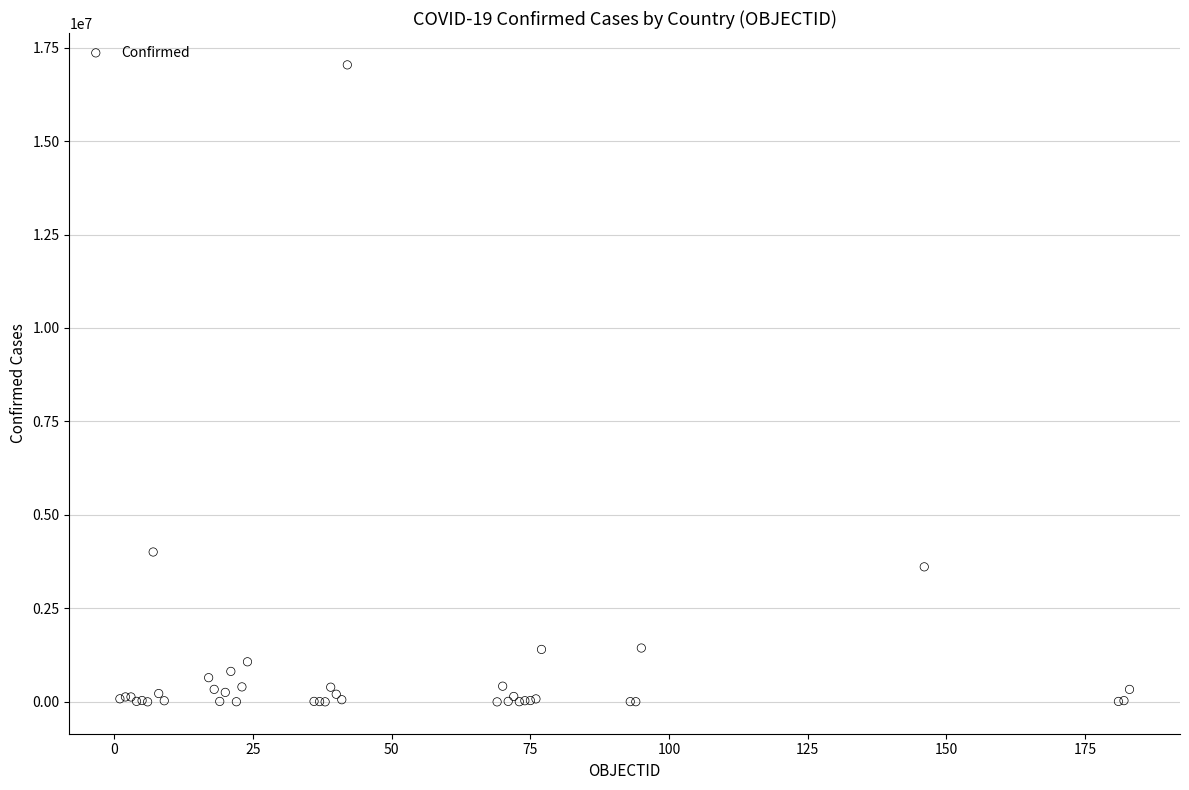

What Y value in the scatter plot is closest to 8518687?

4008771